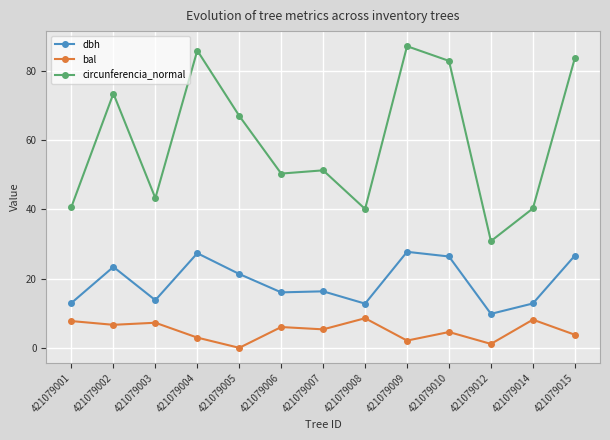

List the series in order of their overall mean, lowest first.

bal, dbh, circunferencia_normal